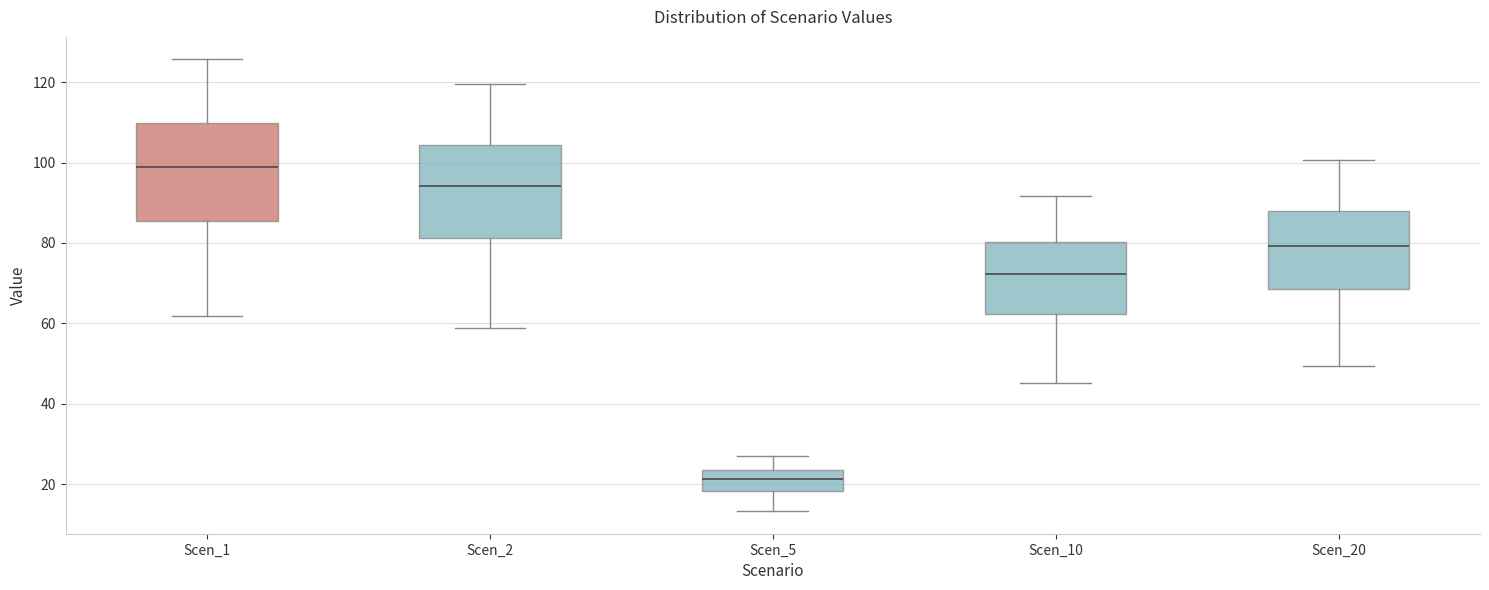

Where is the upper edge of the box for Scen_2 on the y-axis? The values are not printed on the chart, so give them approximately, as read against the axis.

104